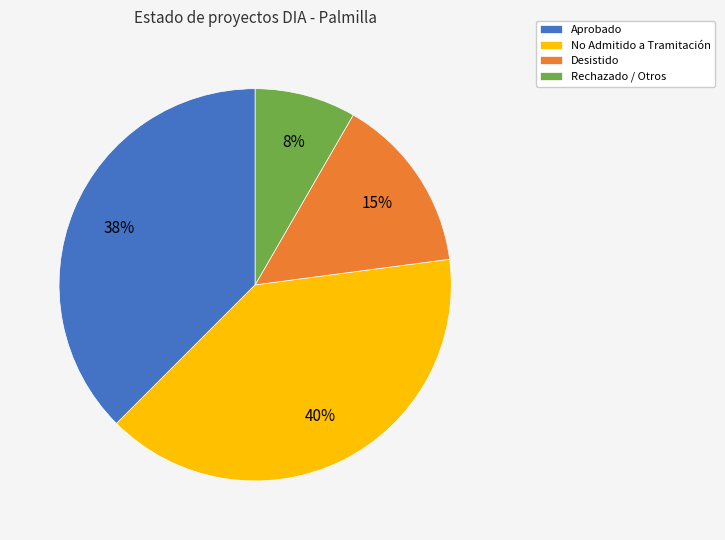

Which has a higher value, Rechazado / Otros or No Admitido a Tramitación?

No Admitido a Tramitación